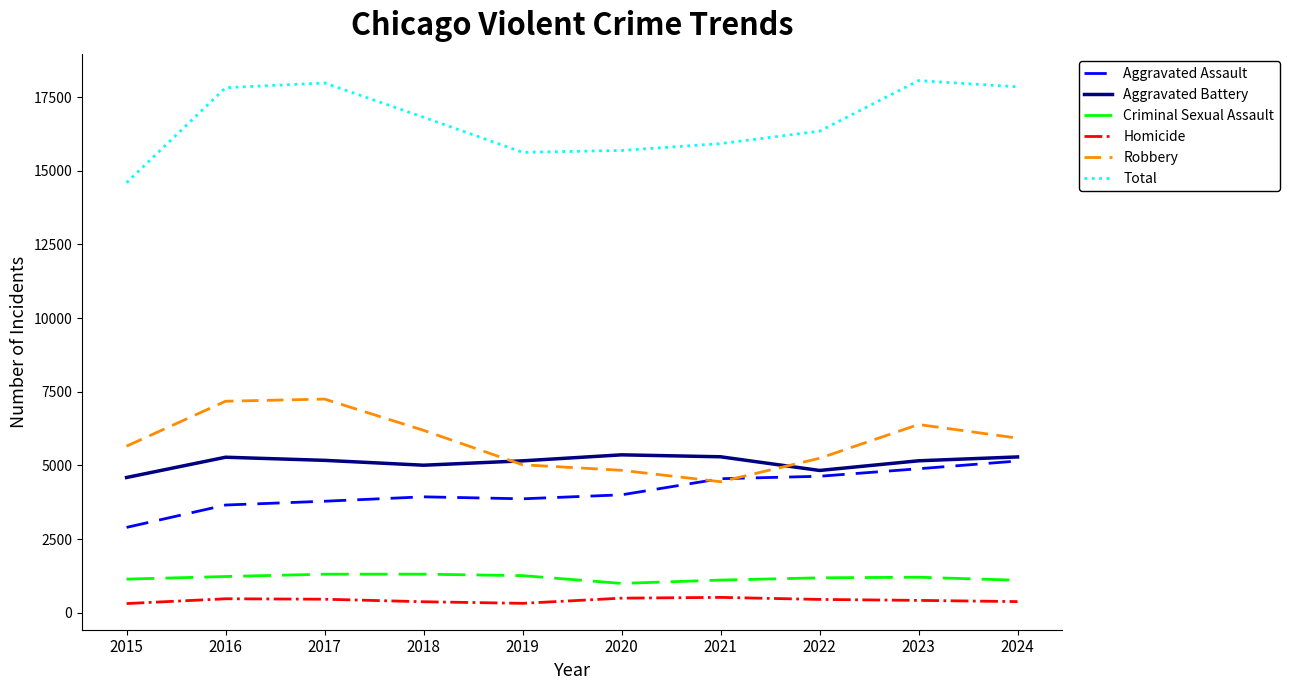

True or false: Total has a value of 27704 at 2024.

False